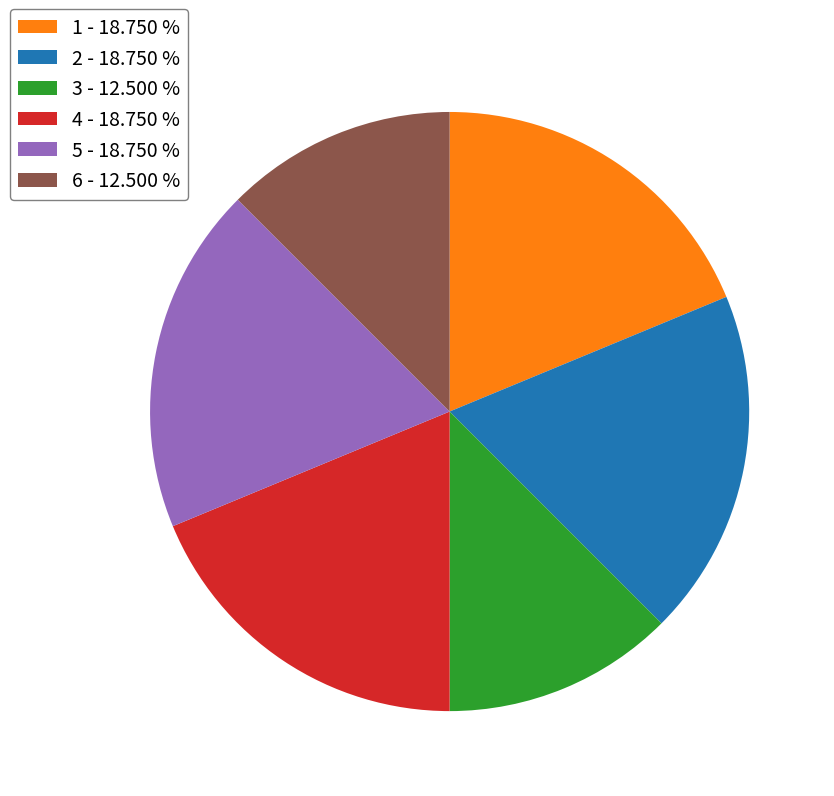

Is it true that 2 is 19% of the pie?

True